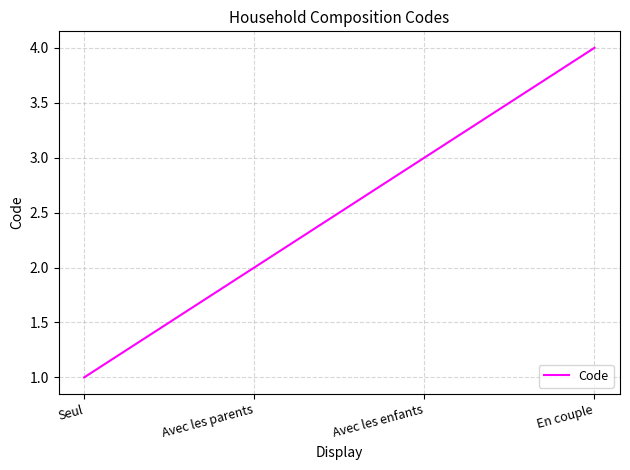

The value at En couple is 4. True or false?

True